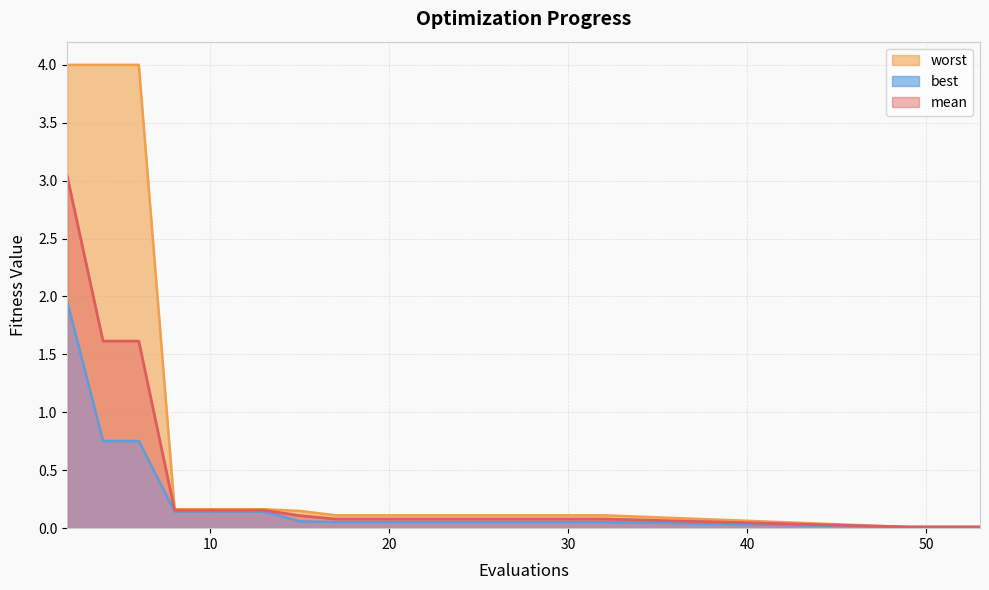

True or false: mean and worst cross at least once.

False